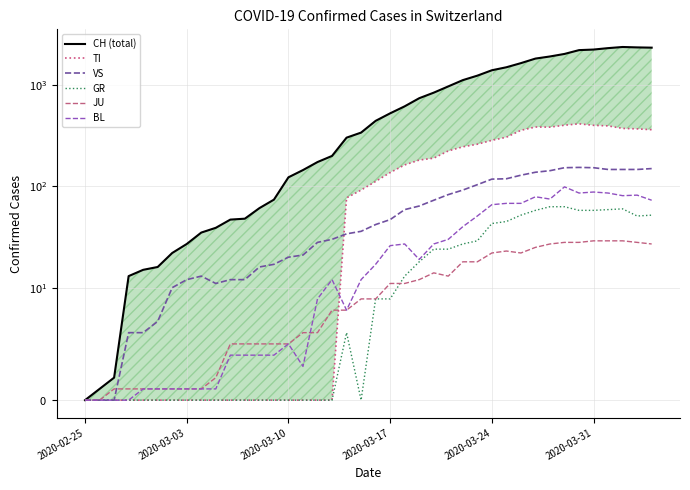

How many data points in TI are less than 112?

20